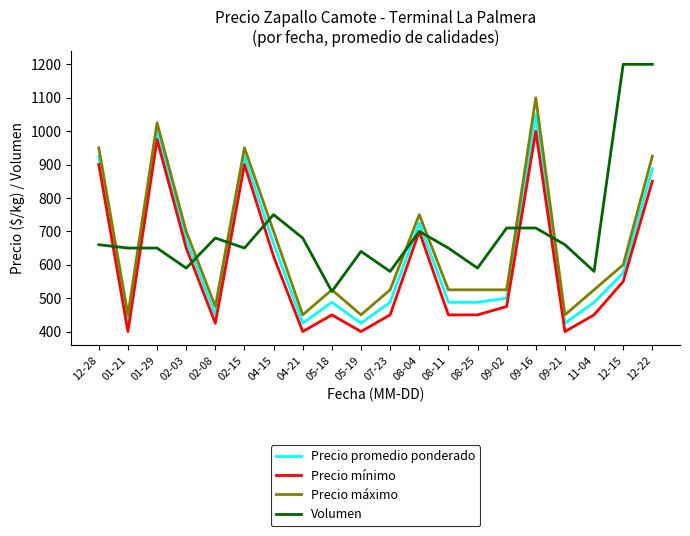

What is the spread (max minus min) of values at 02-03?

110.0